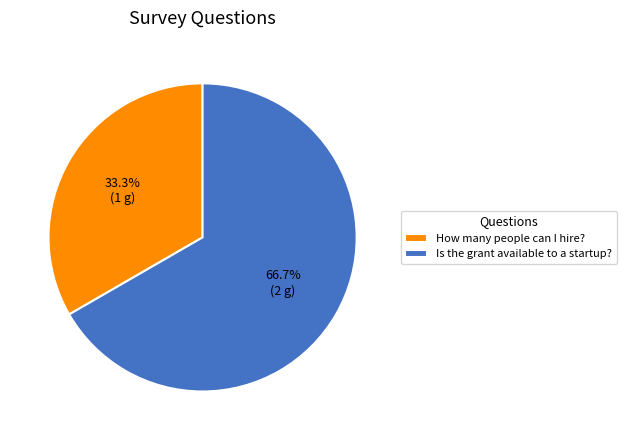

Rank the categories by value from lowest to highest.

How many people can I hire?, Is the grant available to a startup?